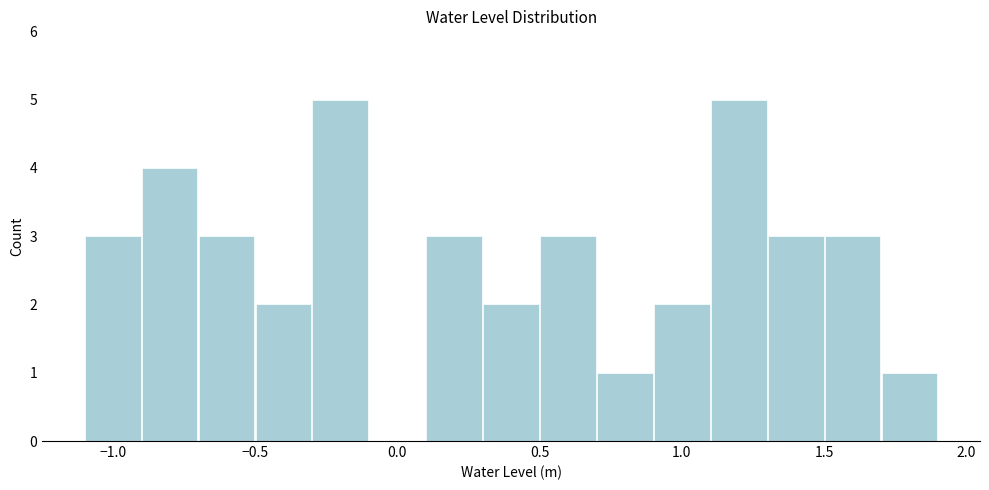

What is the height of the bar covering -0.9 to -0.7 on the x-axis? The values are not printed on the chart, so give them approximately, as read against the axis.

4